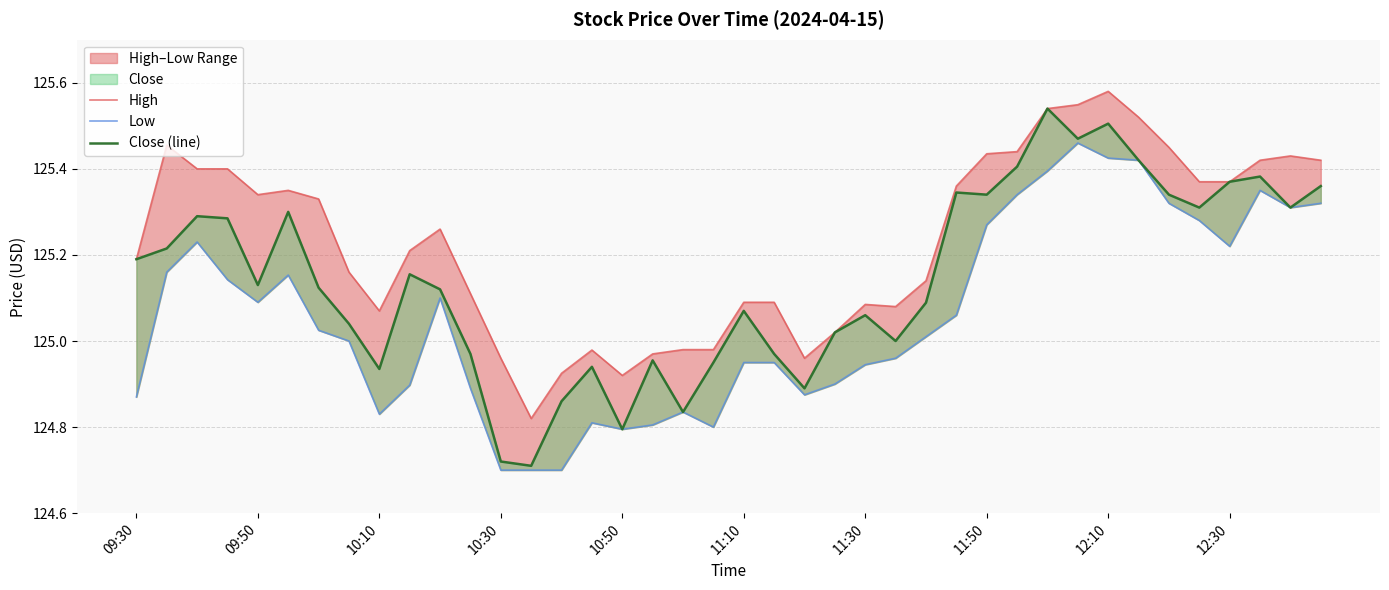

List the series in order of their overall mean, highest first.

High, Close (line), Low